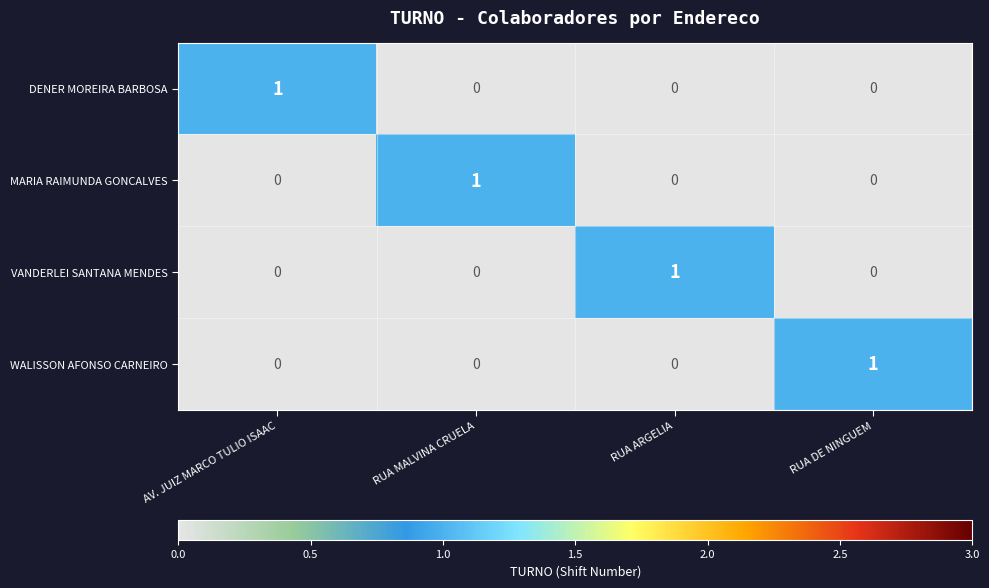

At which label does MARIA RAIMUNDA GONCALVES reach its peak?

RUA MALVINA CRUELA